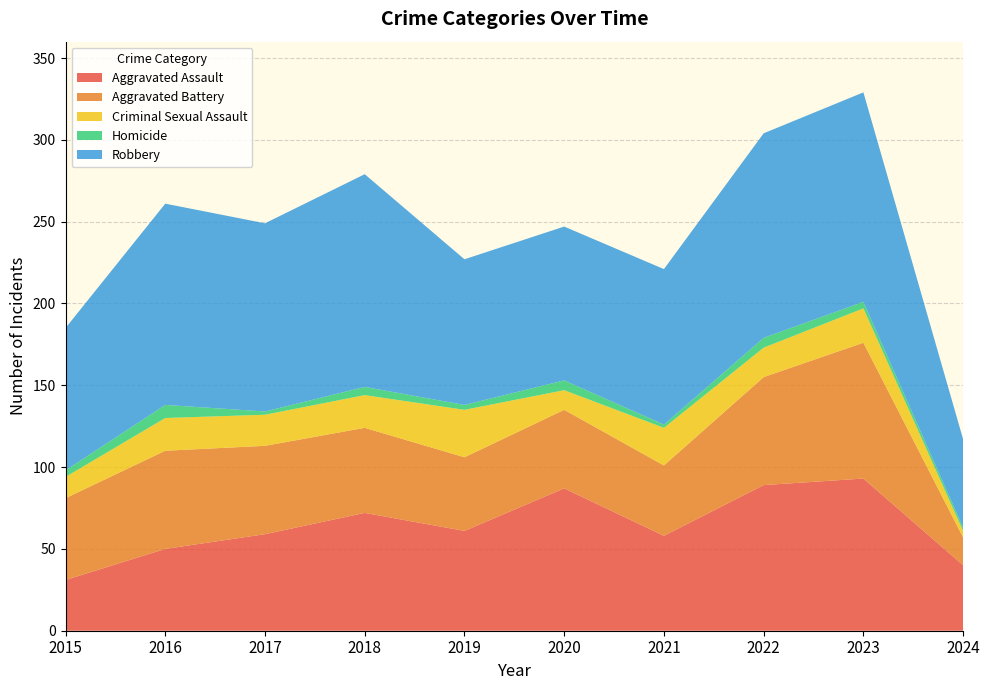

Reading right to left, transcribe all the data shown in this chart.

Aggravated Assault: 2024=40	2023=93	2022=89	2021=58	2020=87	2019=61	2018=72	2017=59	2016=50	2015=31
Aggravated Battery: 2024=17	2023=83	2022=66	2021=43	2020=48	2019=45	2018=52	2017=54	2016=60	2015=50
Criminal Sexual Assault: 2024=4	2023=21	2022=18	2021=23	2020=12	2019=29	2018=20	2017=19	2016=20	2015=13
Homicide: 2024=2	2023=4	2022=6	2021=2	2020=6	2019=3	2018=5	2017=2	2016=8	2015=4
Robbery: 2024=54	2023=128	2022=125	2021=95	2020=94	2019=89	2018=130	2017=115	2016=123	2015=87